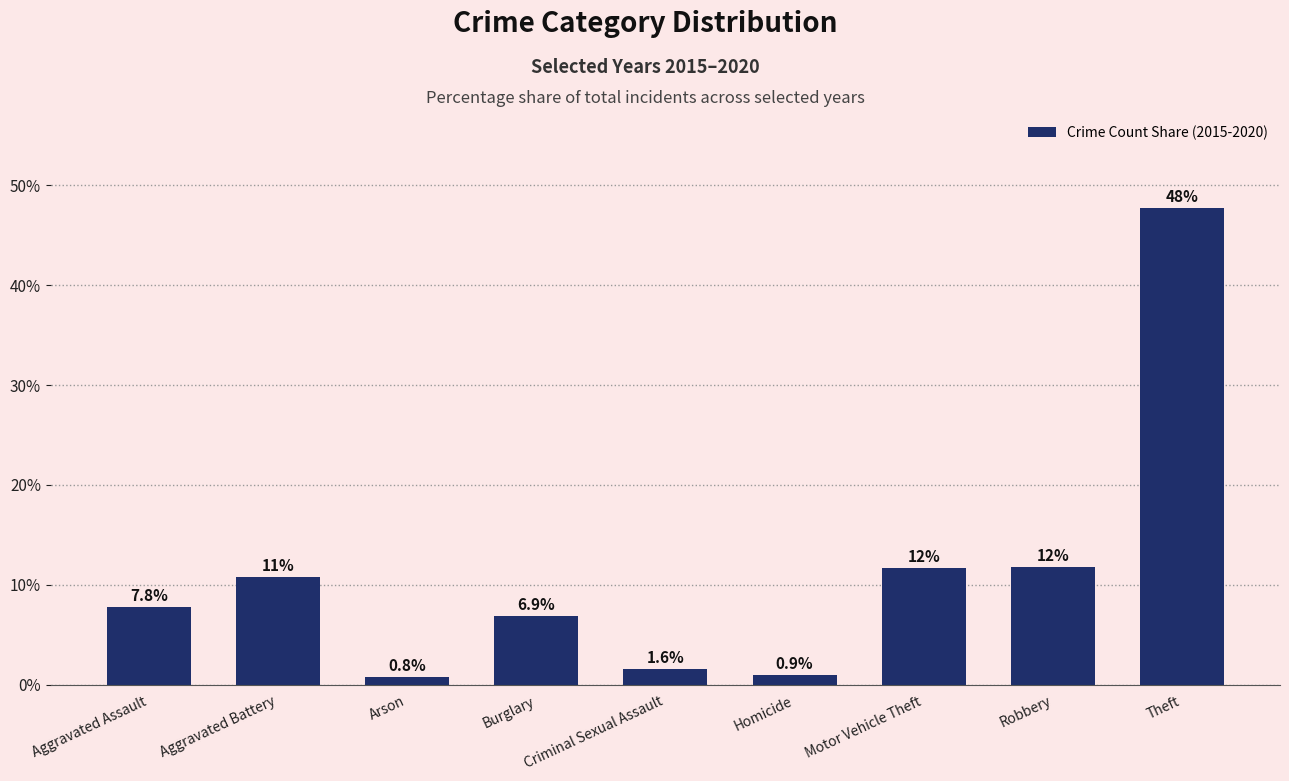

Reading left to right, what are all the values shown in this chart?

7.8	10.7	0.8	6.9	1.6	0.9	11.7	11.8	47.7